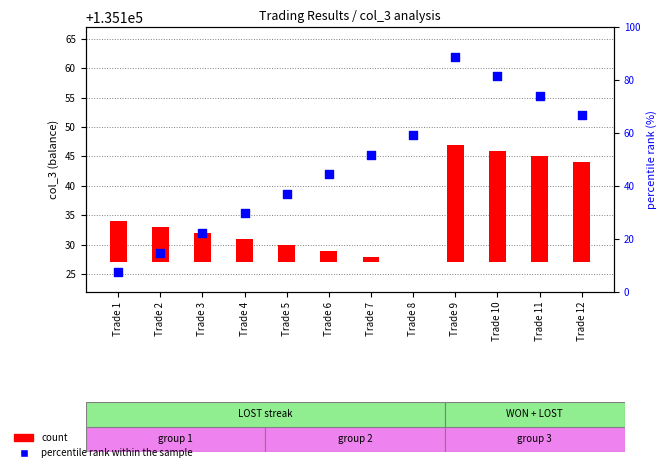

At which category is the sum across all series the highest?

Trade 9